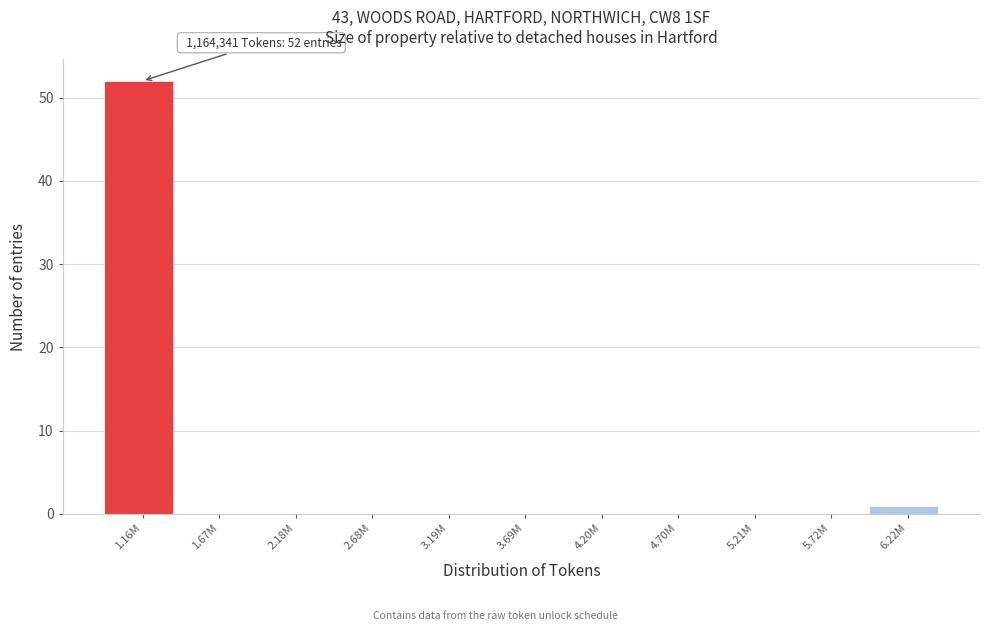

Reading left to right, transcribe all the data shown in this chart.

1.16M=52	1.67M=0	2.18M=0	2.68M=0	3.19M=0	3.69M=0	4.20M=0	4.70M=0	5.21M=0	5.72M=0	6.22M=1